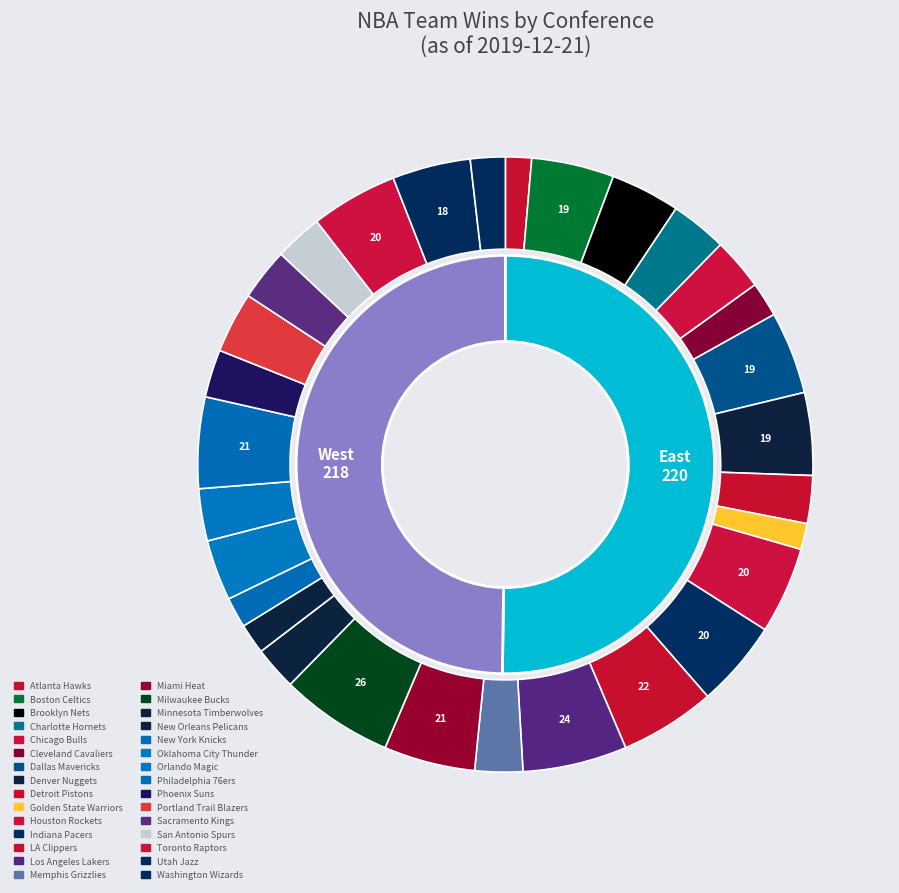

Is there any slice that represents more than half of the pie?

No